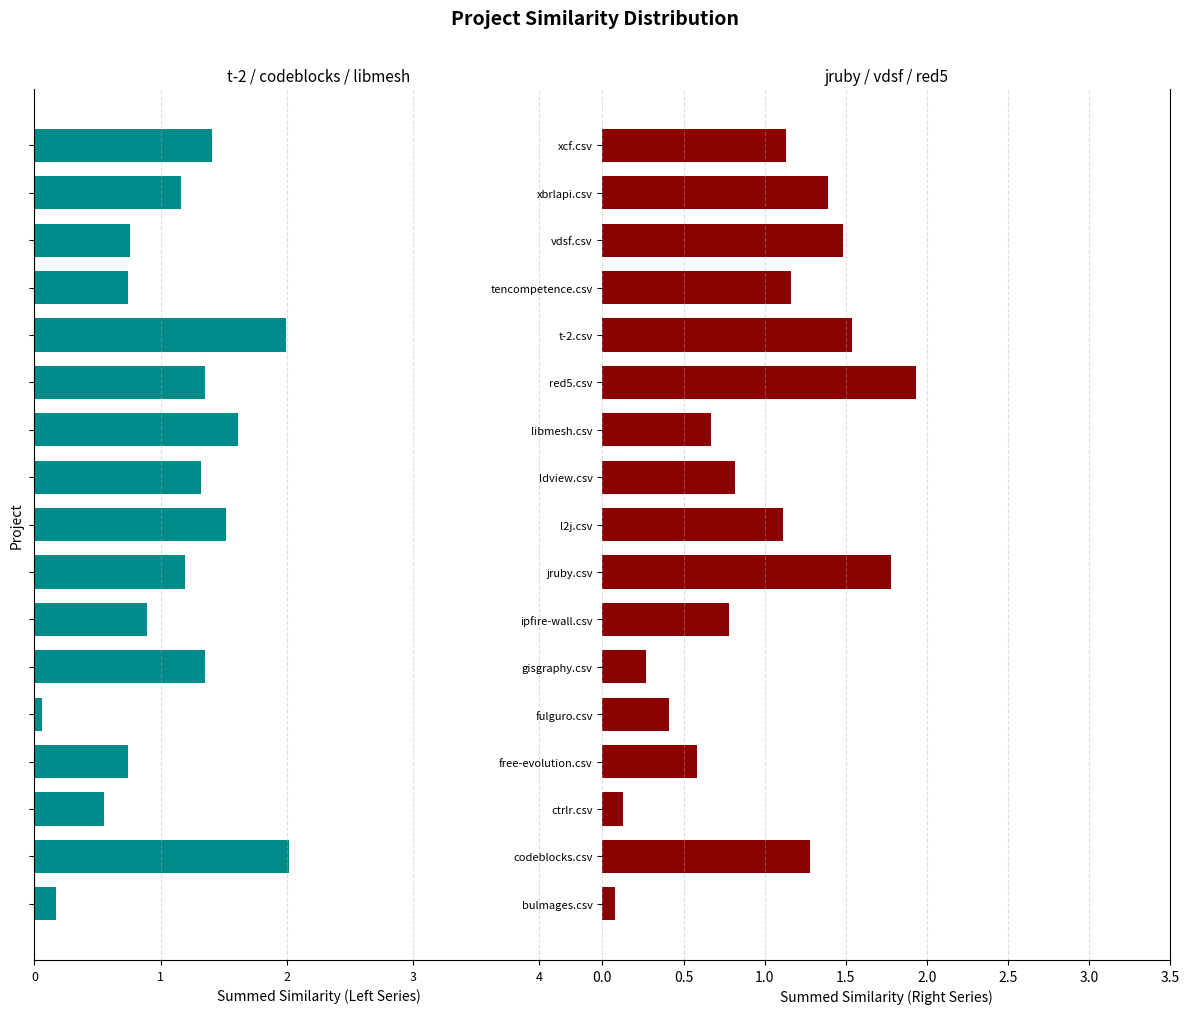

How many series are shown in this chart?

2